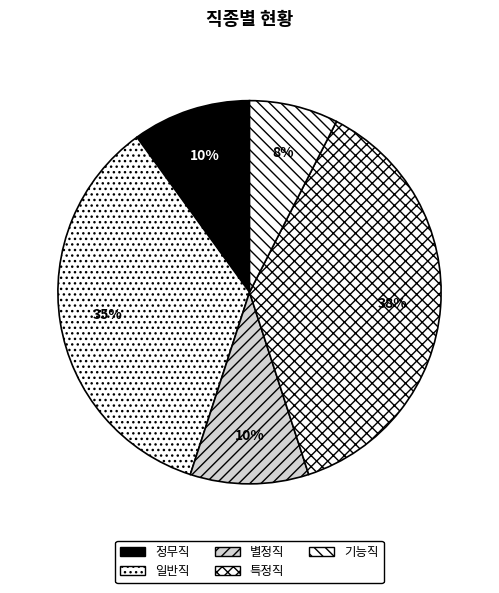

How many segments does this pie chart have?

5